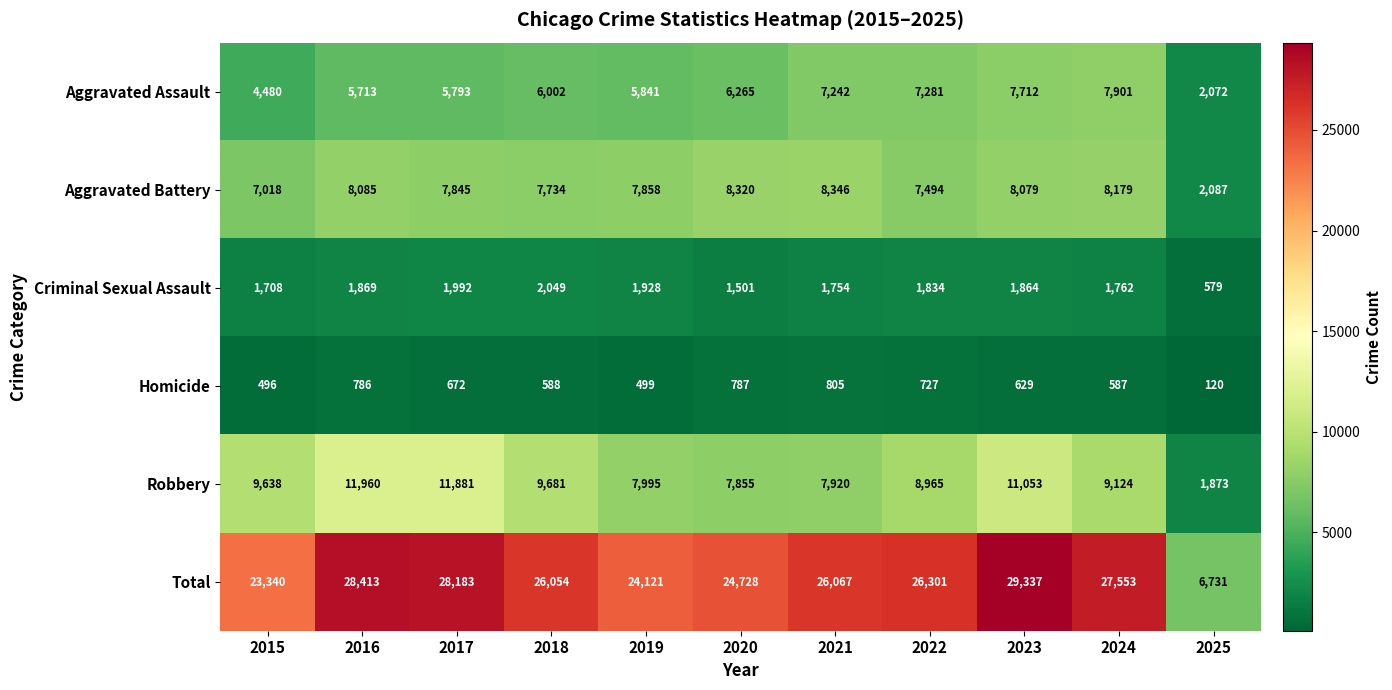

At how many categories does at least one series exceed 25173?

7